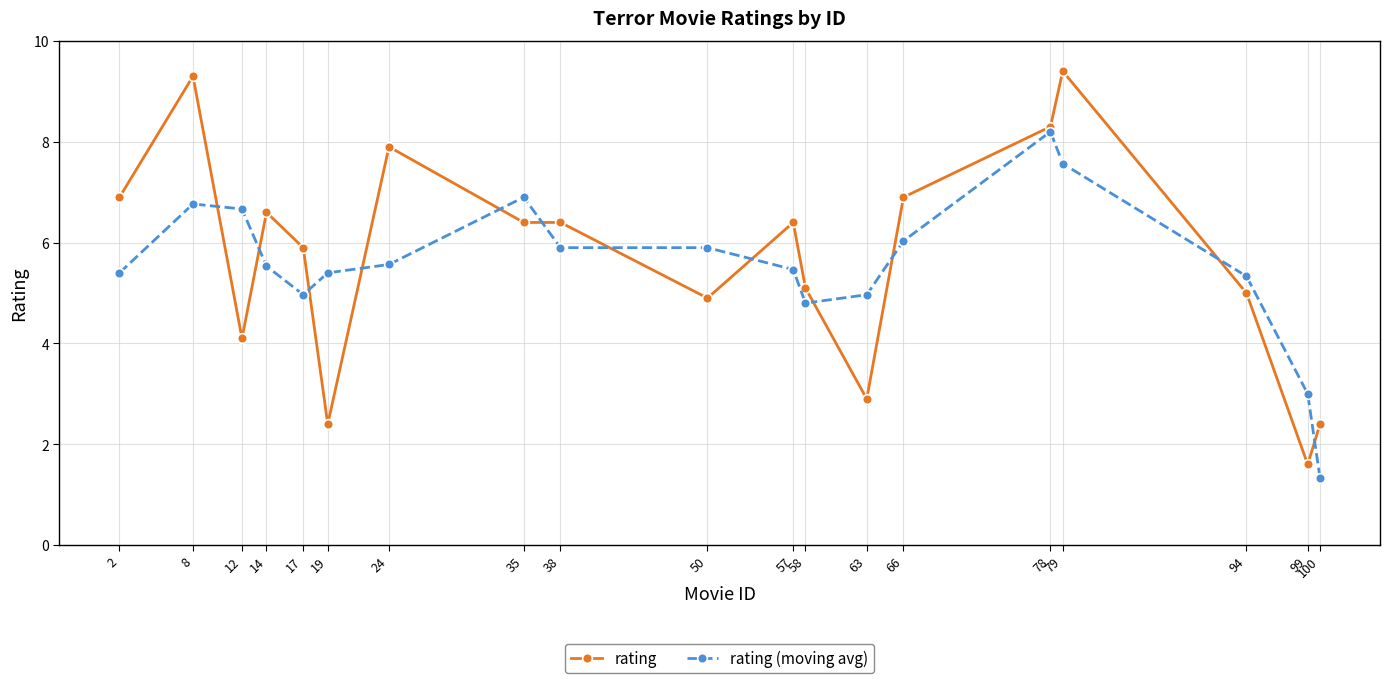

What is the difference between the highest and lowest values at 2?

1.5